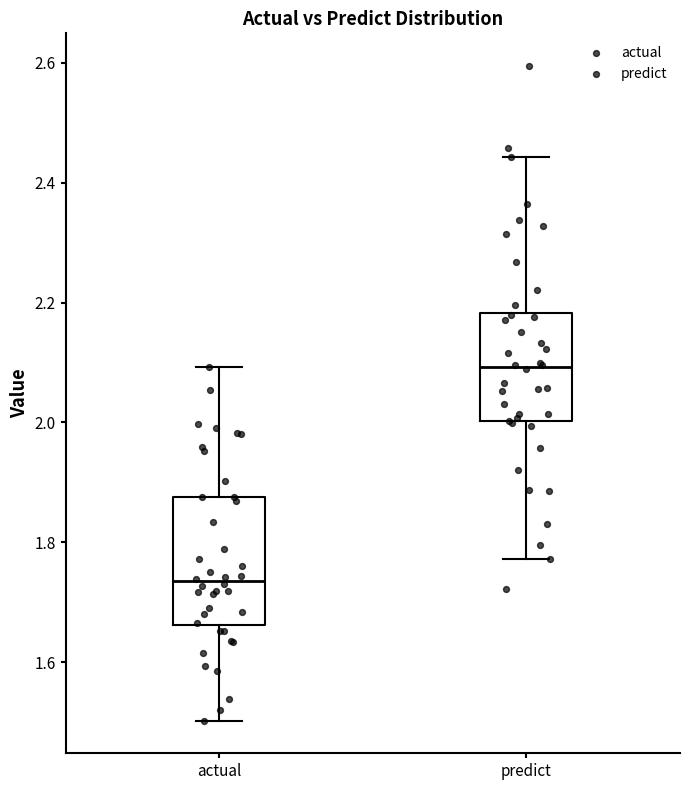

Which box is the tallest, from its lower edge to its upper edge?

actual